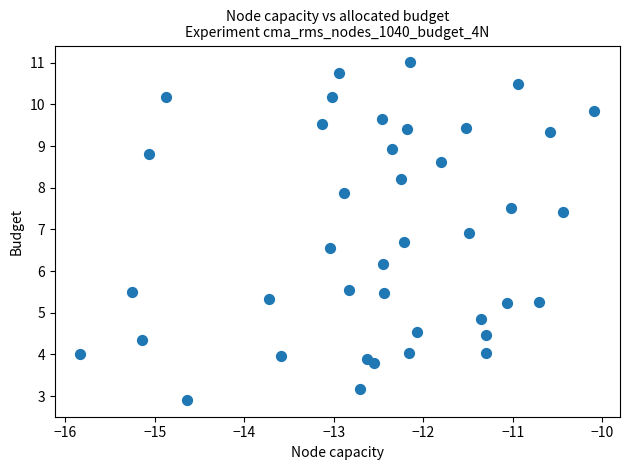

What Y value in the scatter plot is closest to 6?

6.2